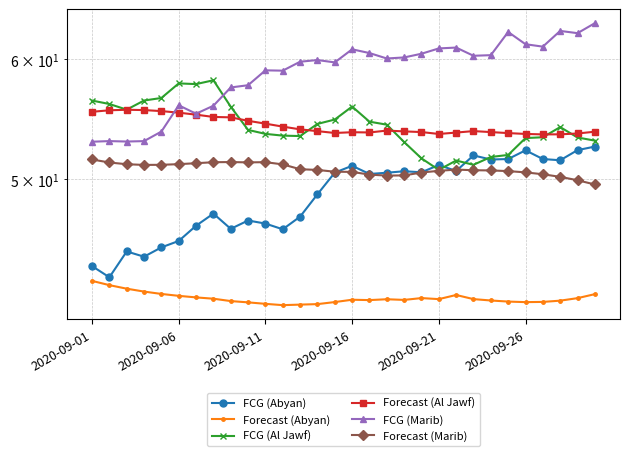

The value of FCG (Al Jawf) at 14 is 54.7. True or false?

True